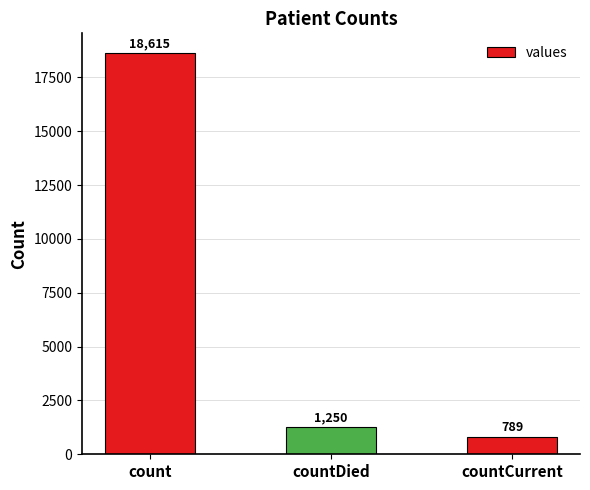

What is the sum of the values at countDied and count?

19865